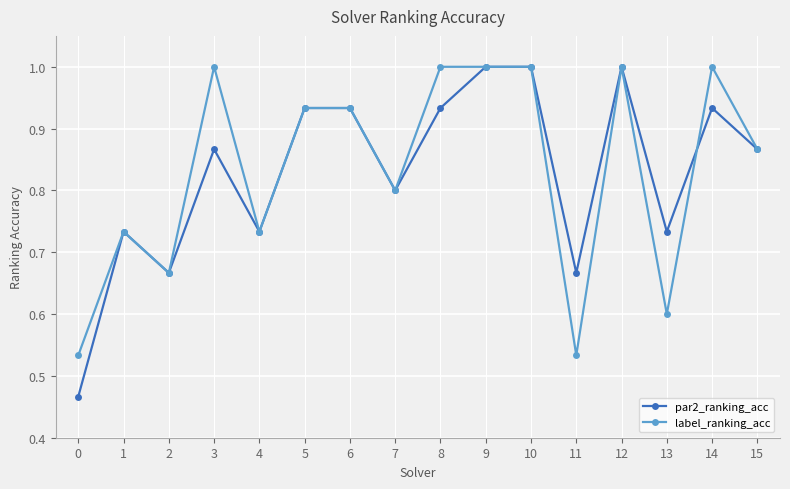

The value of label_ranking_acc at 3 is 0.5. True or false?

False